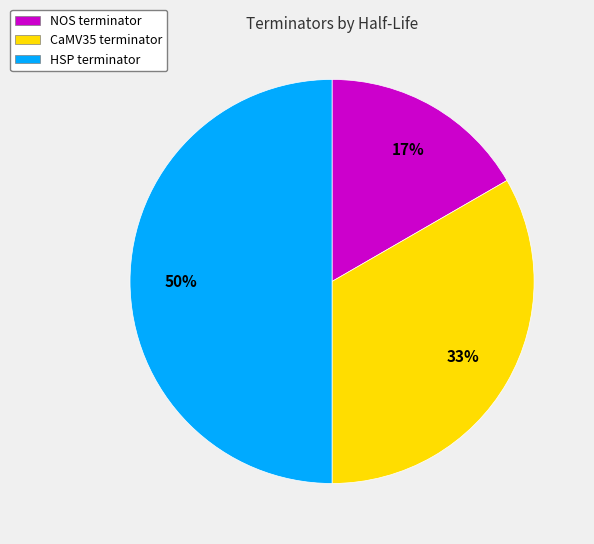

Between CaMV35 terminator and HSP terminator, which is larger?

HSP terminator